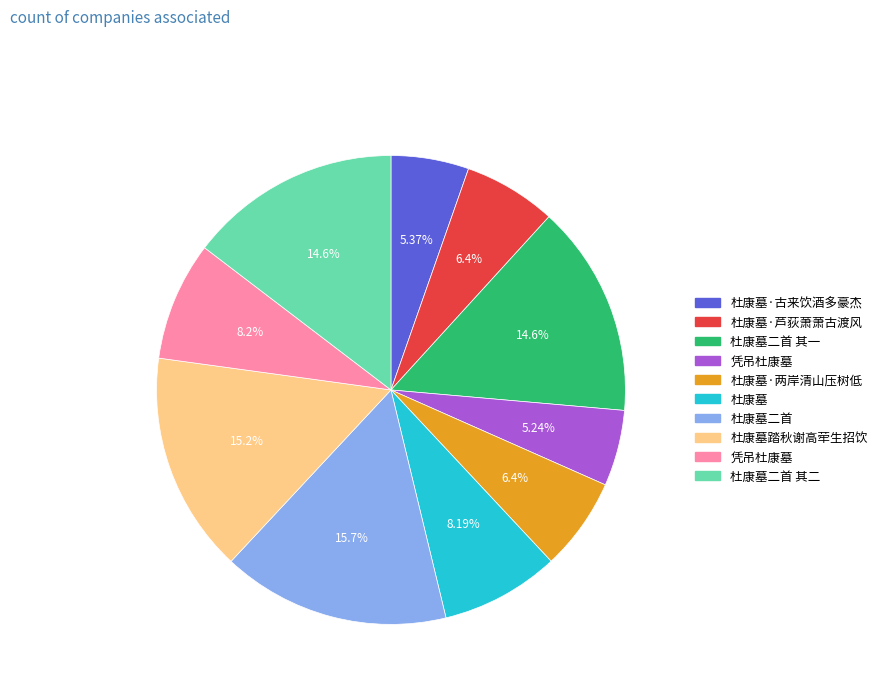

Count the number of slices in the pie.

10